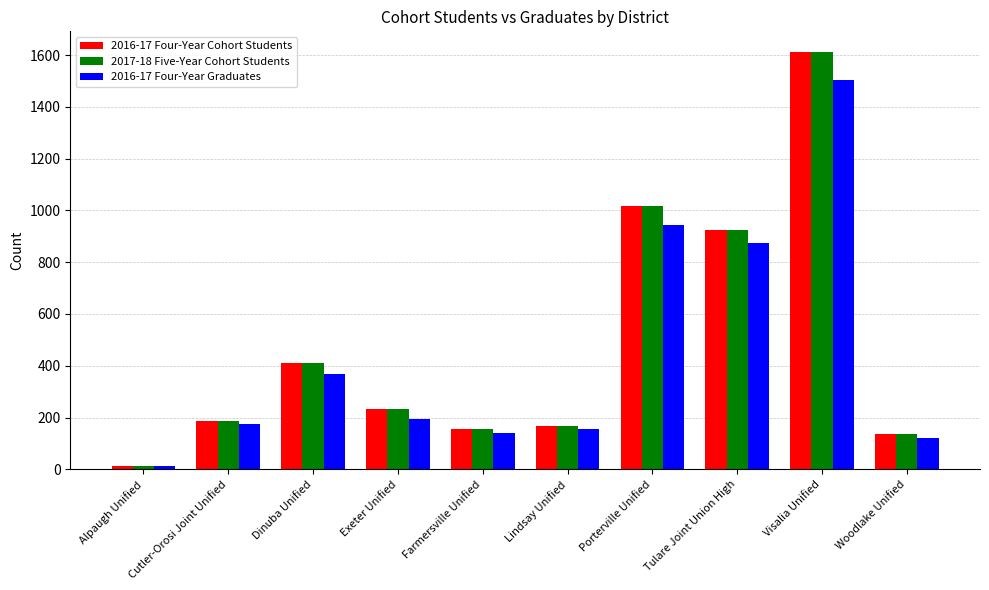

Is it true that 2017-18 Five-Year Cohort Students equals 240 at Woodlake Unified?

False